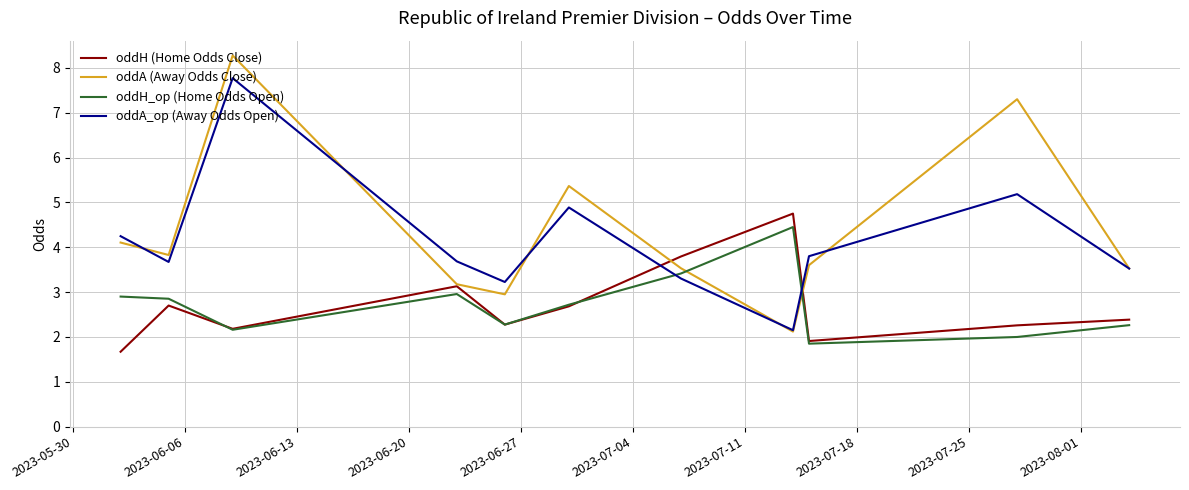

Count the number of categories in the chart.

11